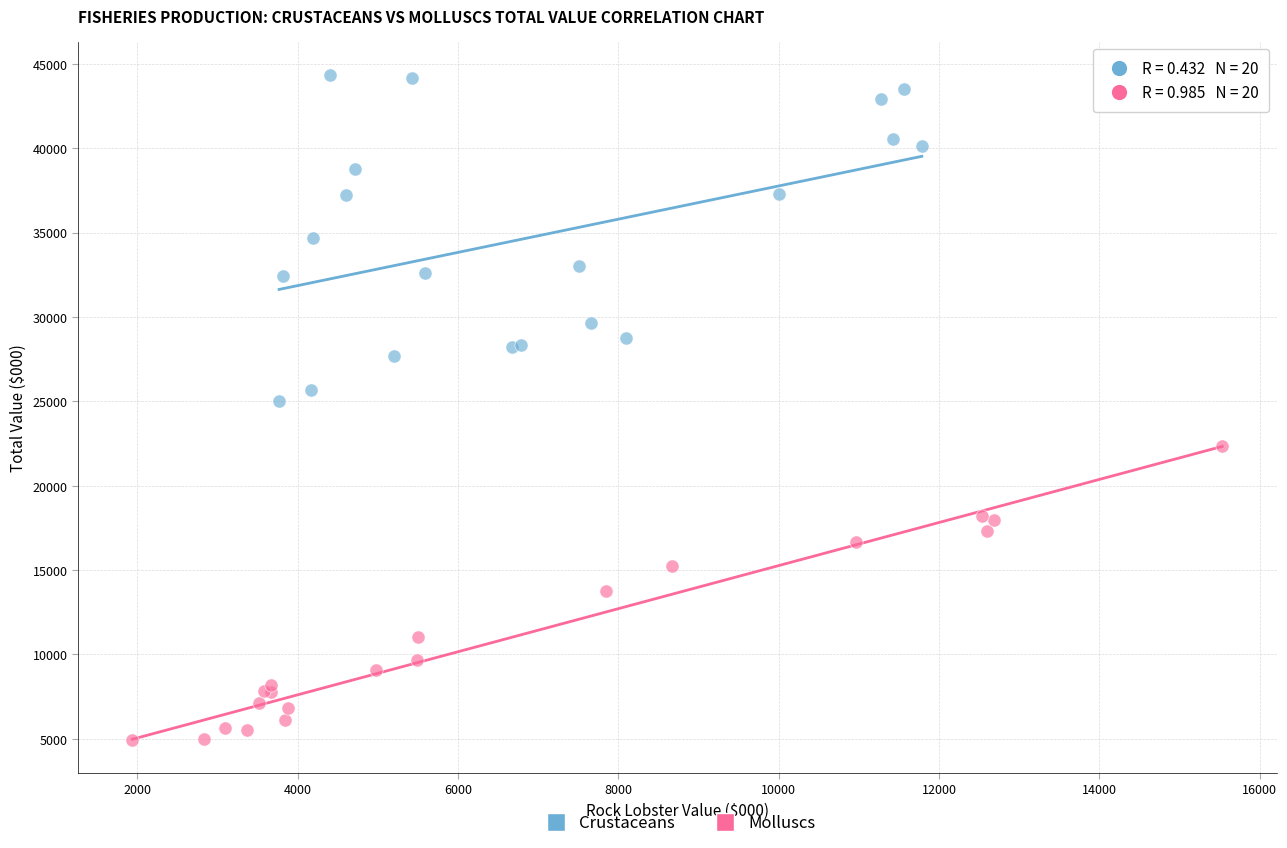

Which series has the widest spread of Y values?

Crustaceans